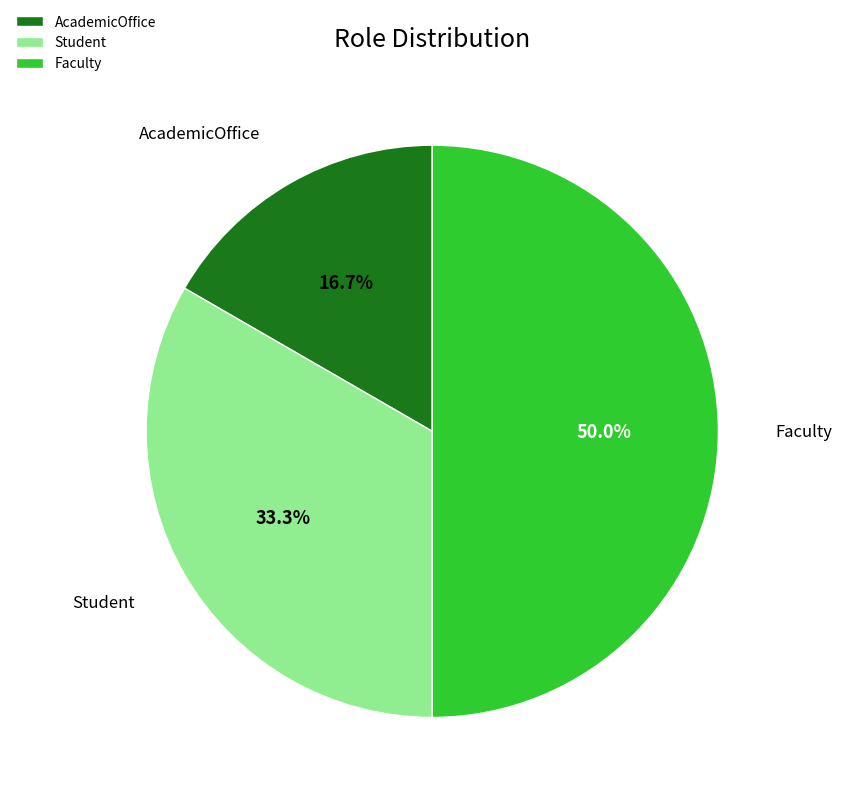

Combined, what portion of the pie is AcademicOffice and Faculty?

66.7%